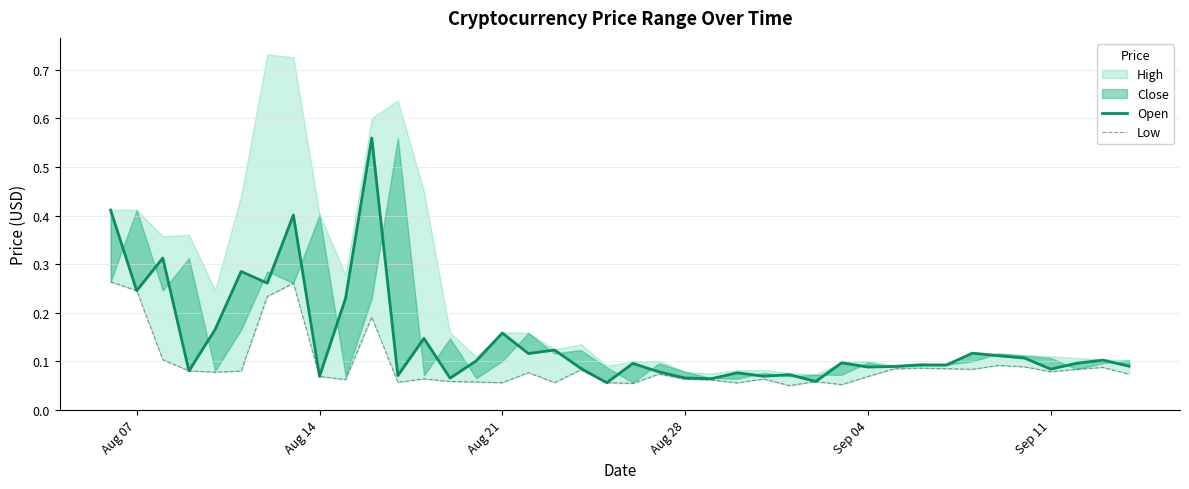

What is the lowest value of the Open series?

0.1